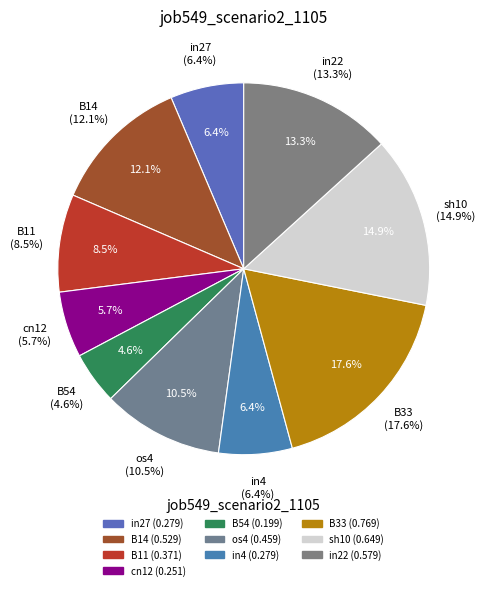

What is the change in value from cn12 to B33?

+0.5